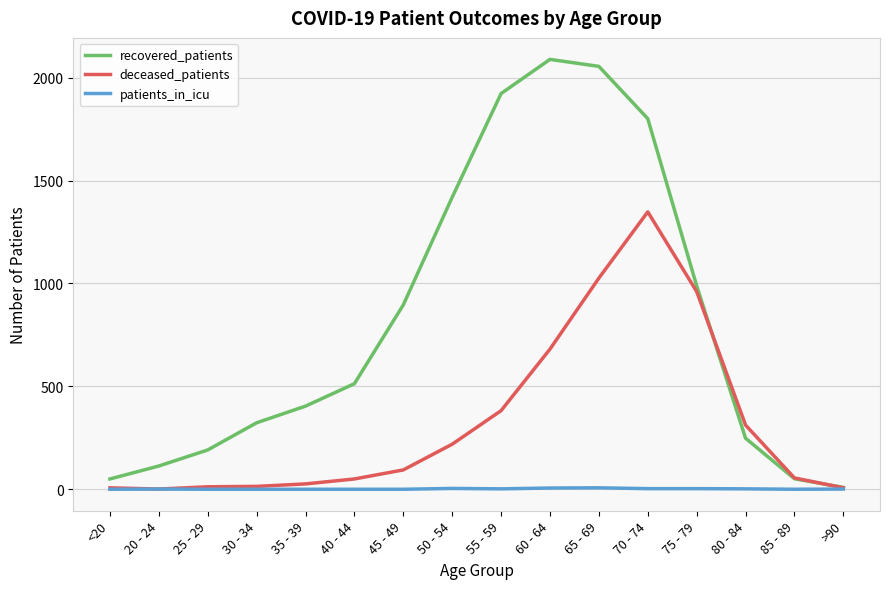

What is the greatest value displayed?

2089